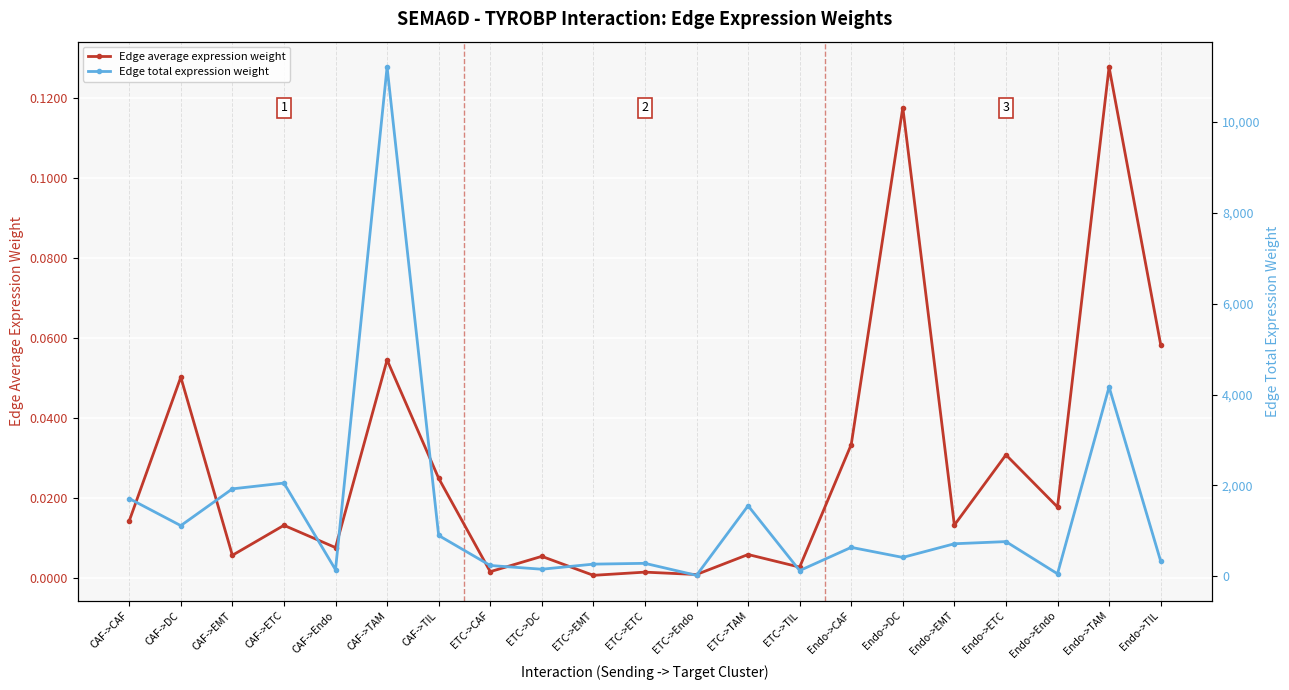

Which series has the largest total across all categories?

Edge total expression weight